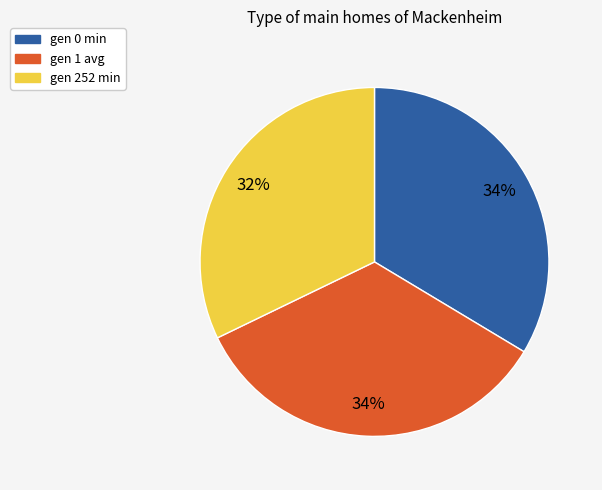

Which slice is the smallest?

gen 252 min